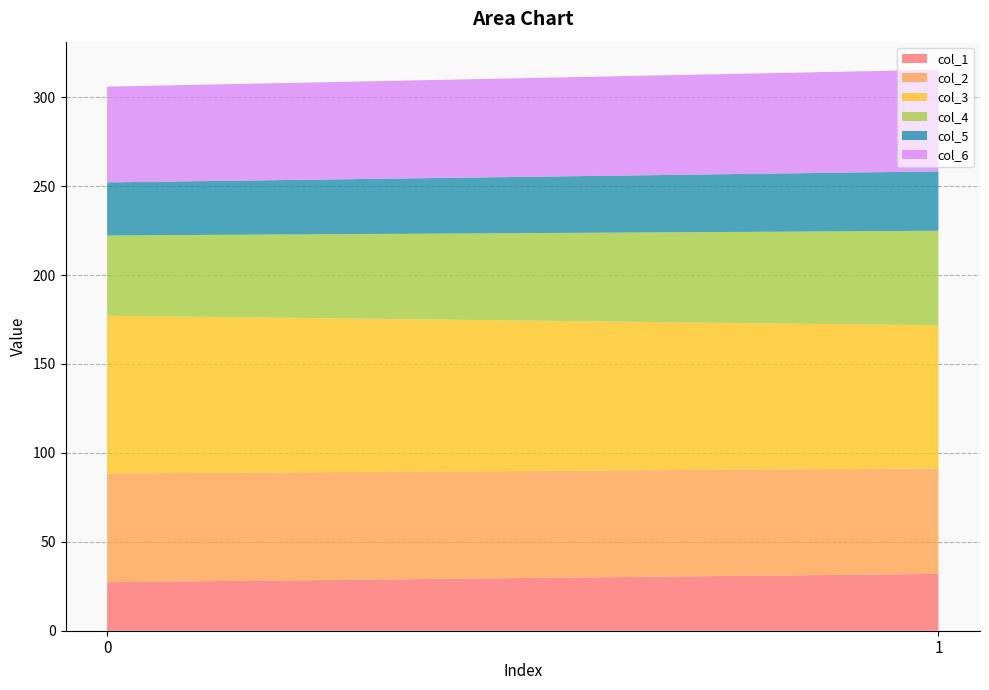

Reading left to right, transcribe all the data shown in this chart.

col_1: 27.3	32.0
col_2: 61.1	59.3
col_3: 88.7	80.5
col_4: 45.2	53.2
col_5: 29.9	33.4
col_6: 53.8	57.2